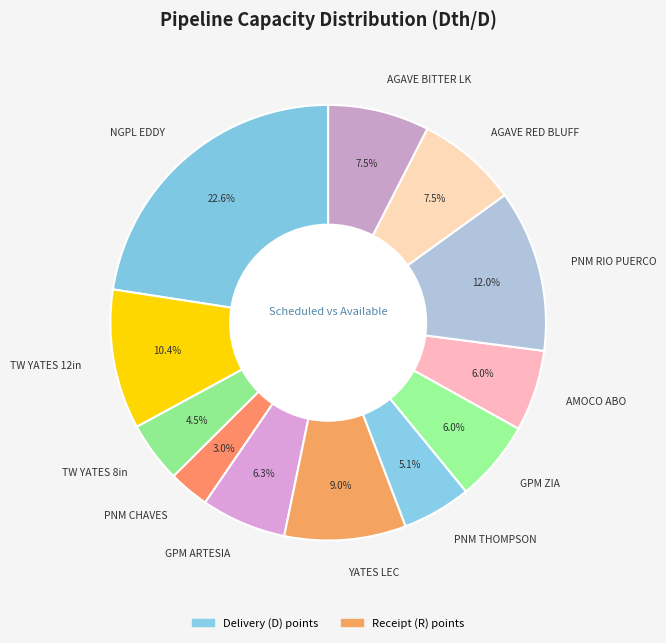

Which category has the biggest portion of the pie?

NGPL EDDY